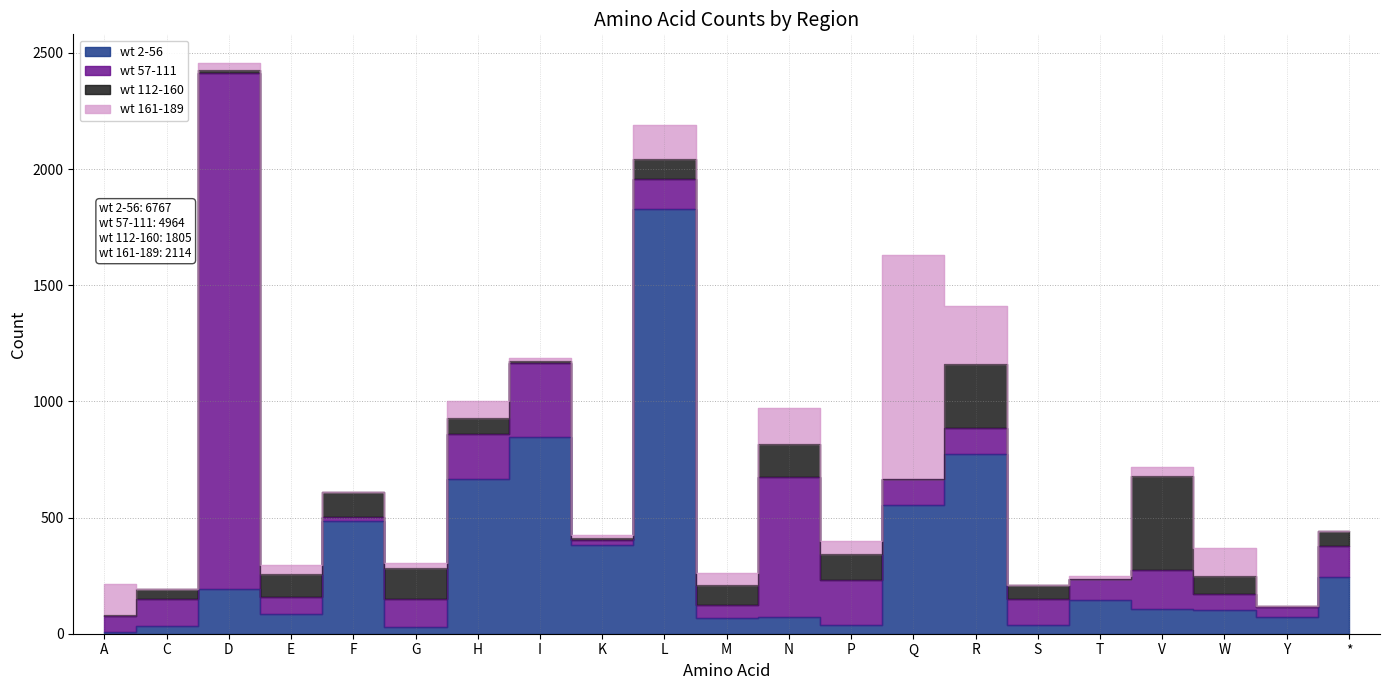

Which has a higher value, D or G?

D